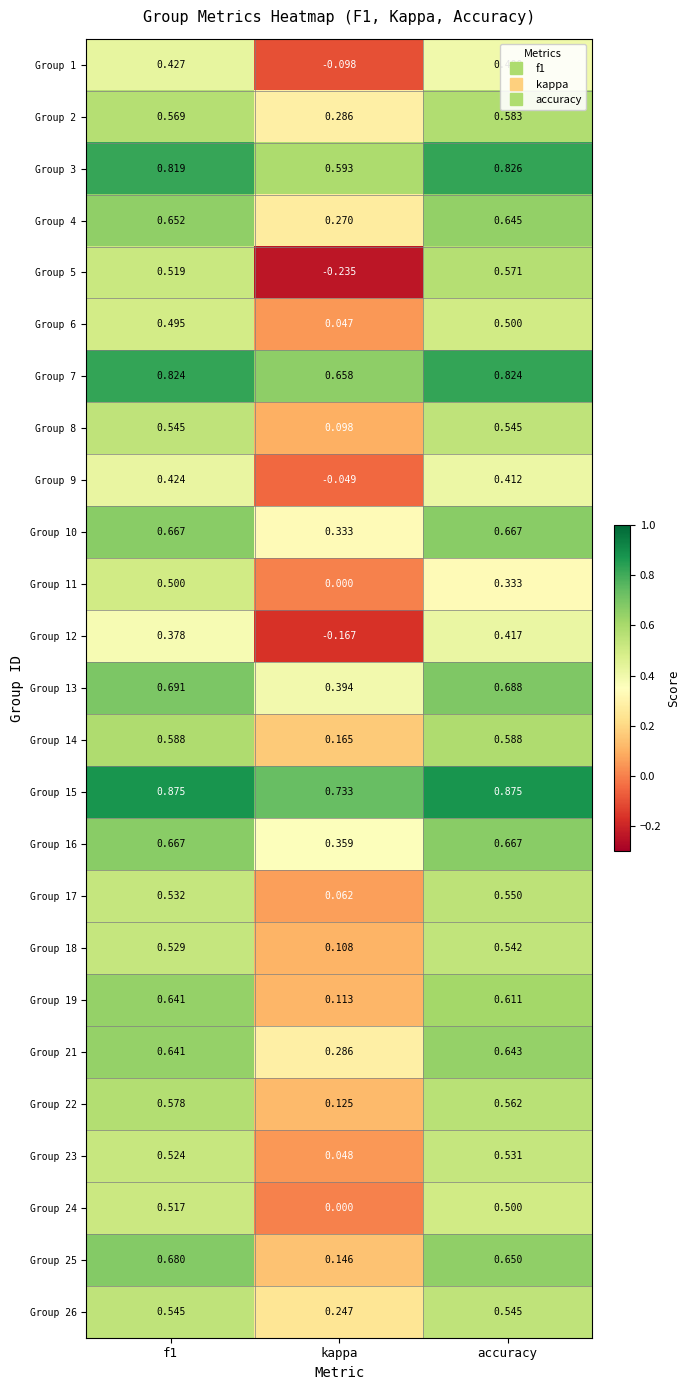

Which label corresponds to the smallest value in the chart?

kappa